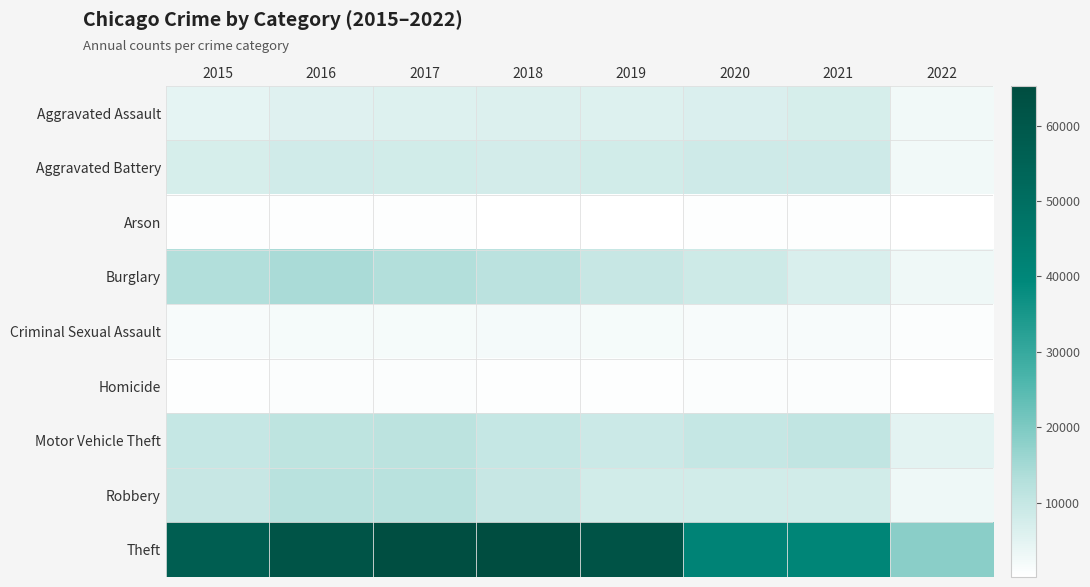

At which category is the sum across all series the highest?

2017